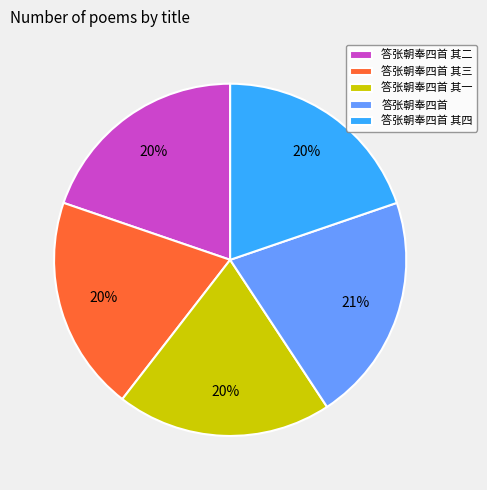

Which category has the biggest portion of the pie?

答张朝奉四首